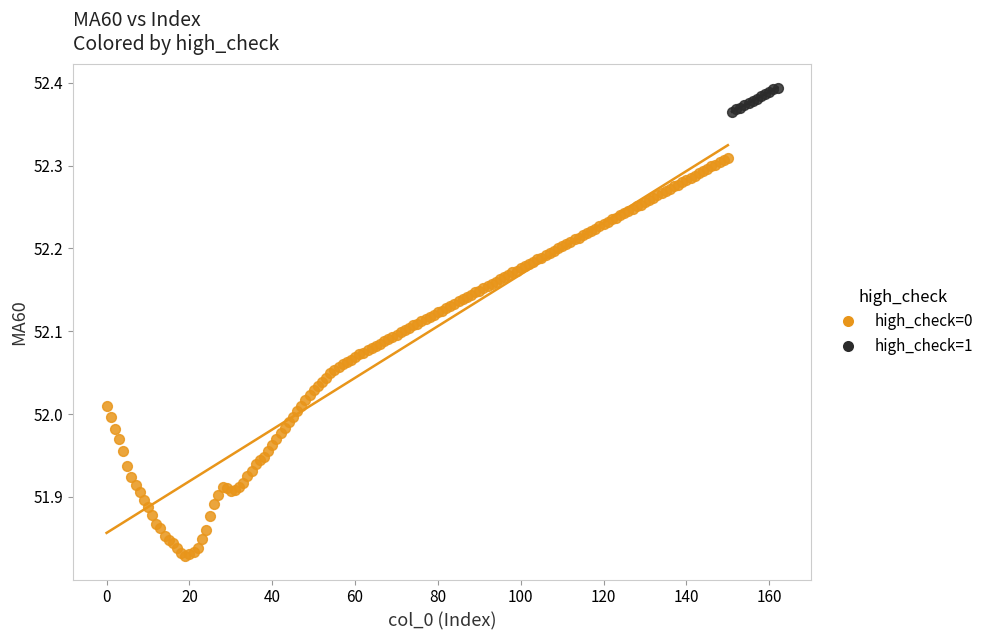

Which series contains the lowest Y value?

high_check=0